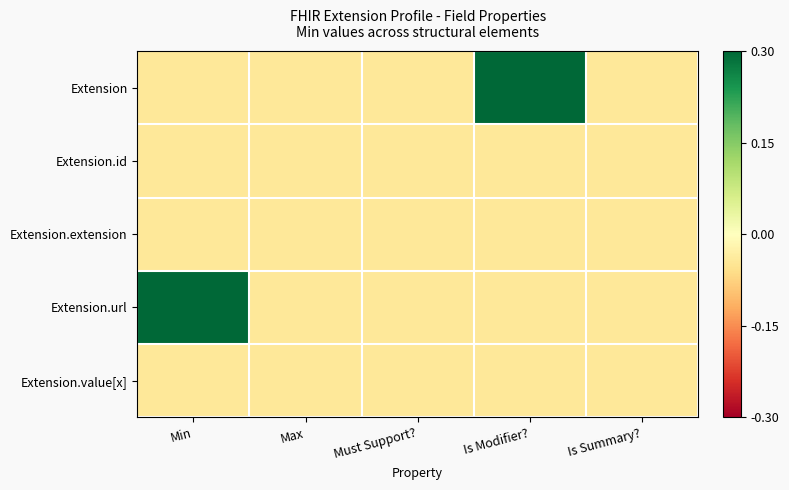

Which category has the lowest value across all series?

Min